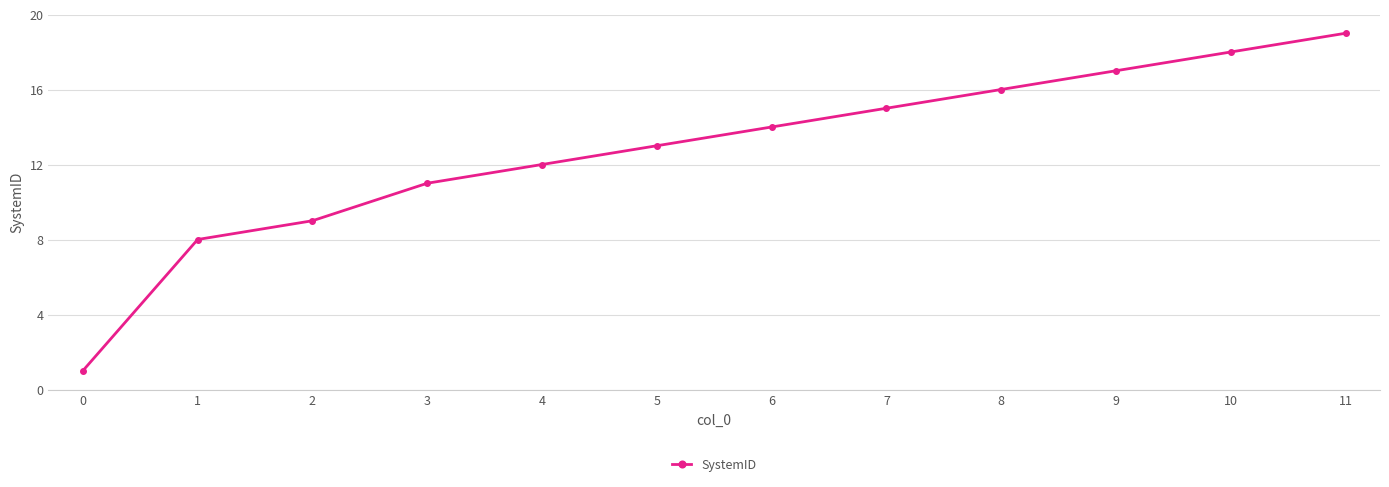

What is the greatest value displayed?

19